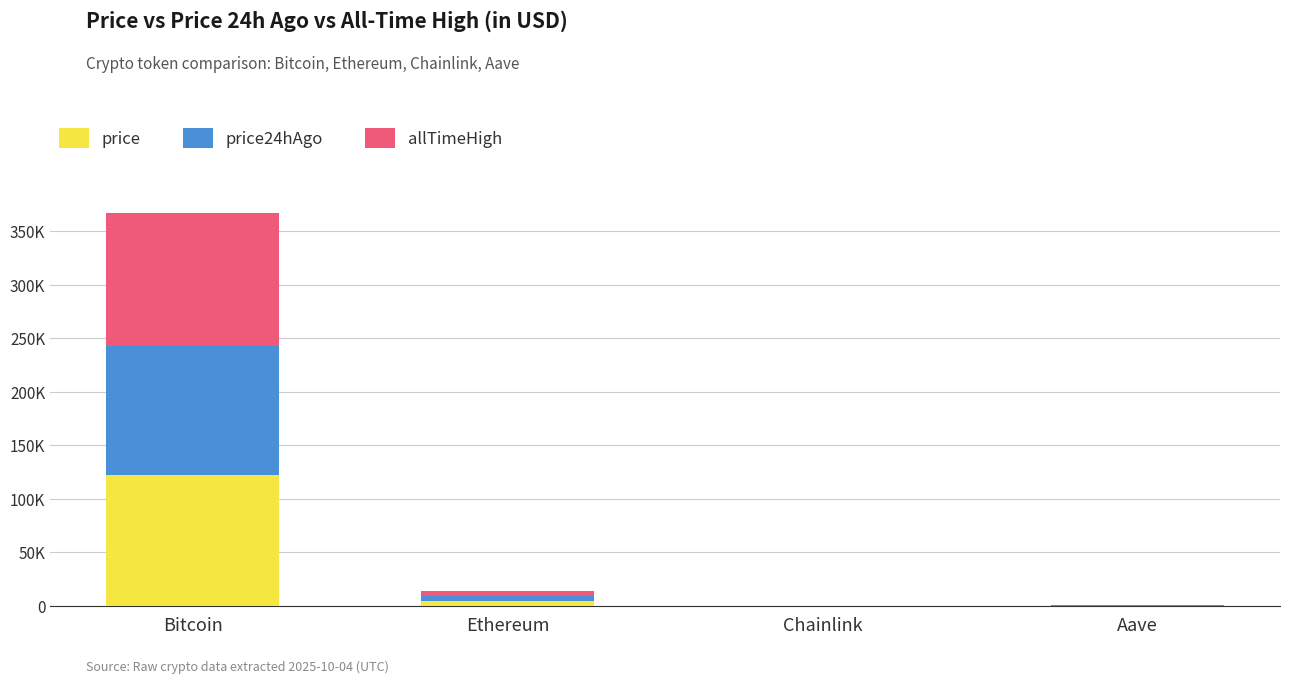

Are the bars horizontal?

No